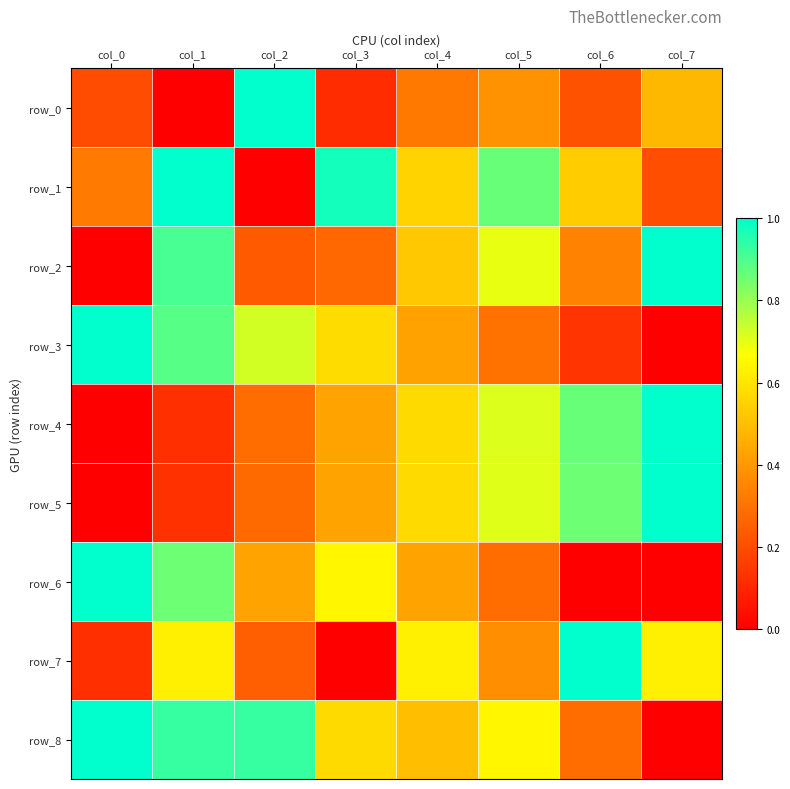

The value of row_1 at col_7 is 0.2. True or false?

True